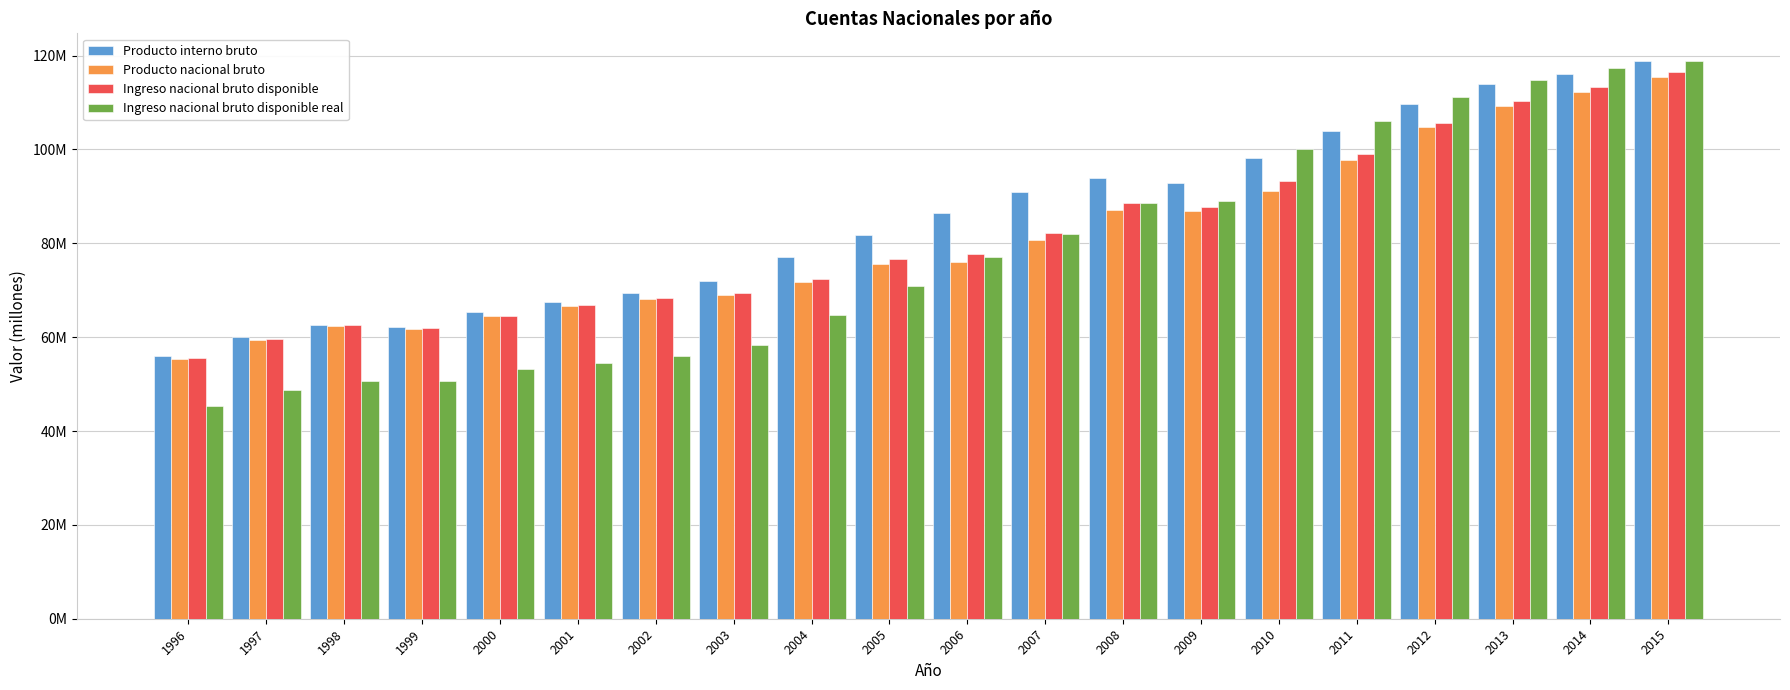

List the series in order of their peak value, highest first.

Producto interno bruto, Ingreso nacional bruto disponible real, Ingreso nacional bruto disponible, Producto nacional bruto